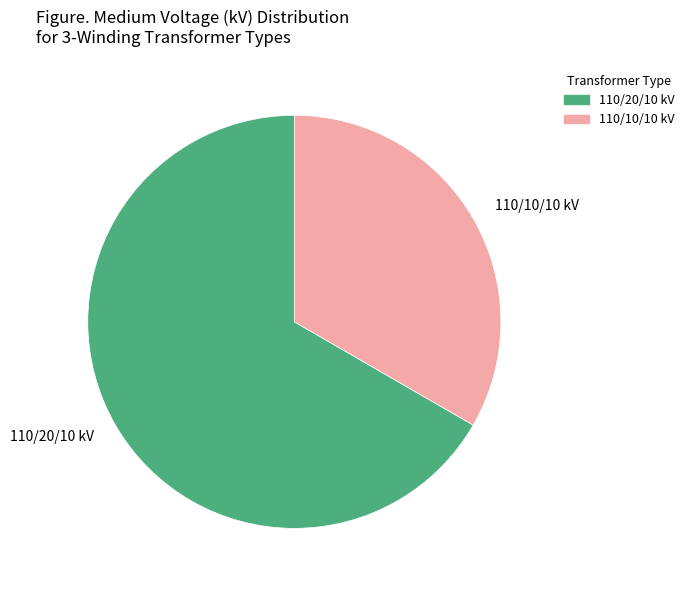

Which has a higher value, 110/20/10 kV or 110/10/10 kV?

110/20/10 kV